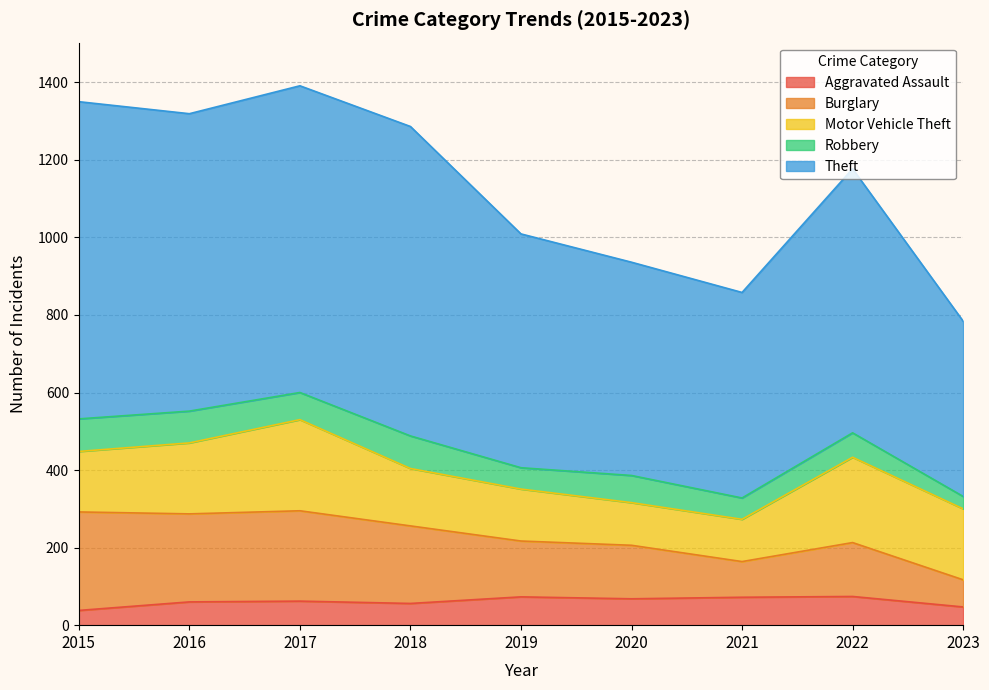

Which category has the lowest value in the Aggravated Assault series?

2015